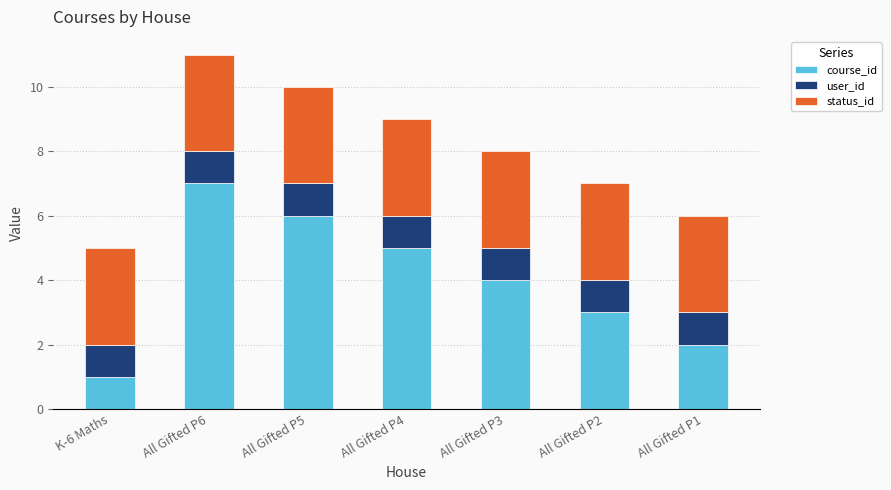

What is the total value across all series at All Gifted P4?

9